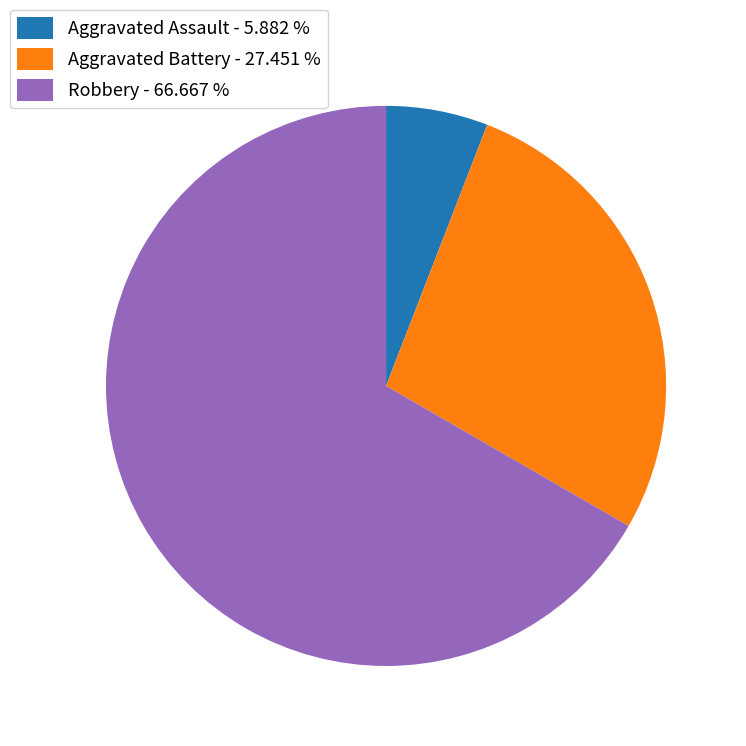

Approximately how many times larger is the value at Robbery - 66.667 % compared to Aggravated Battery - 27.451 %?

2.4